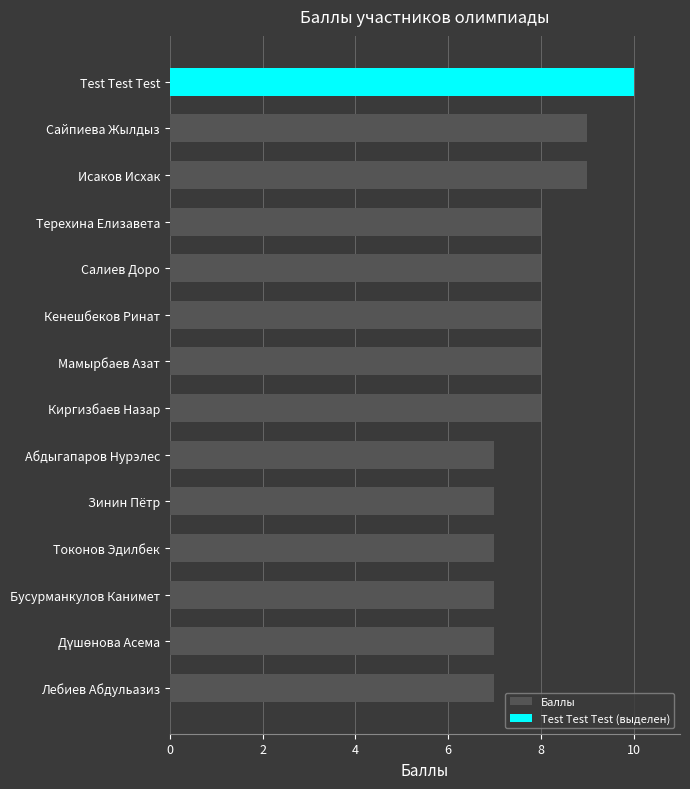

Which has a higher value, Исаков Исхак or Кенешбеков Ринат?

Исаков Исхак